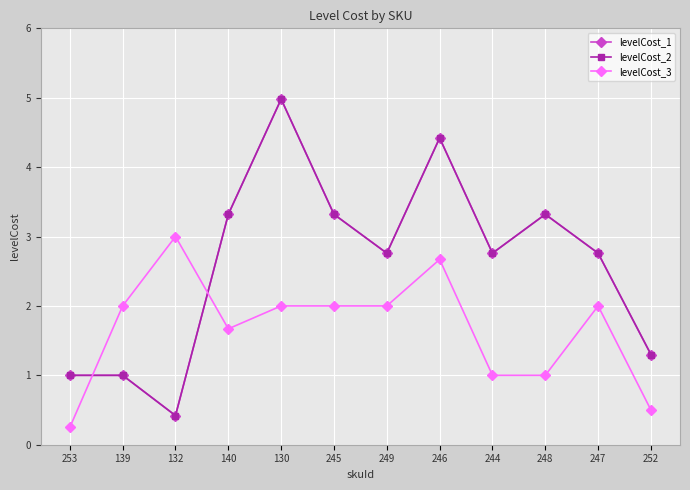

True or false: levelCost_3 and levelCost_1 cross at least once.

True